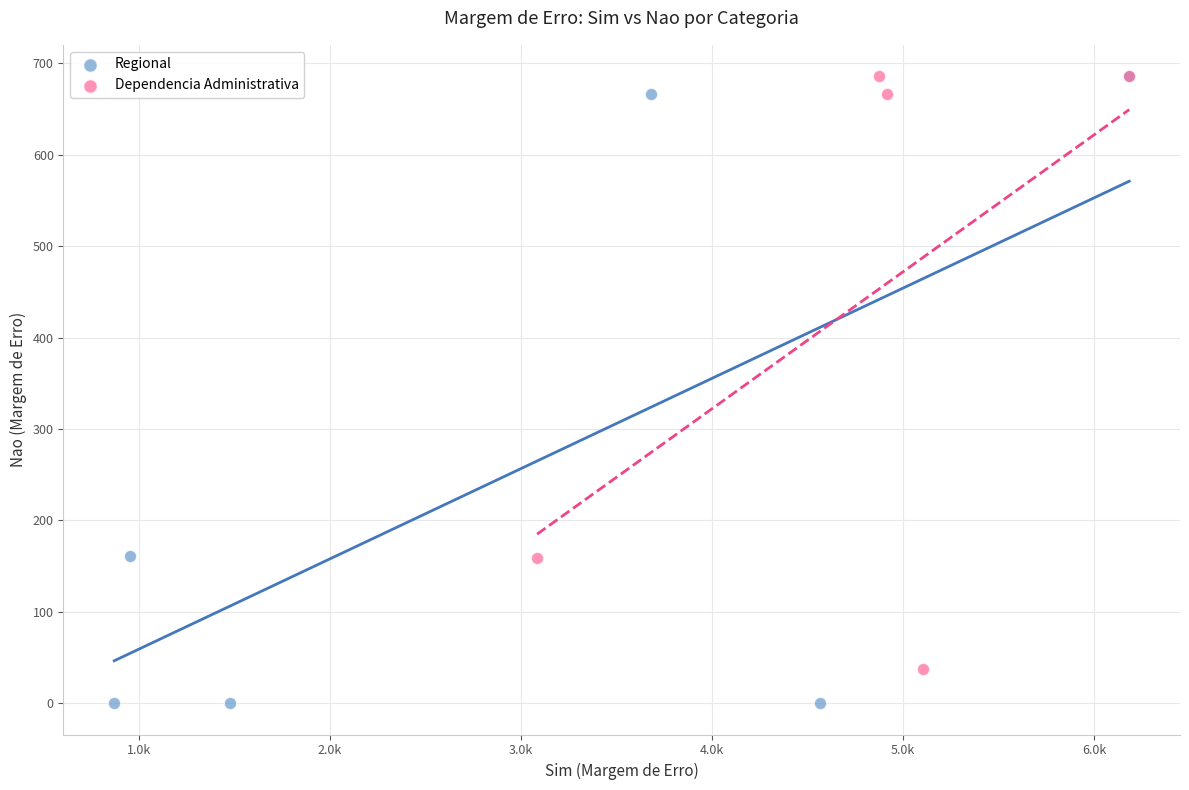

Which series has the widest spread of Y values?

Regional